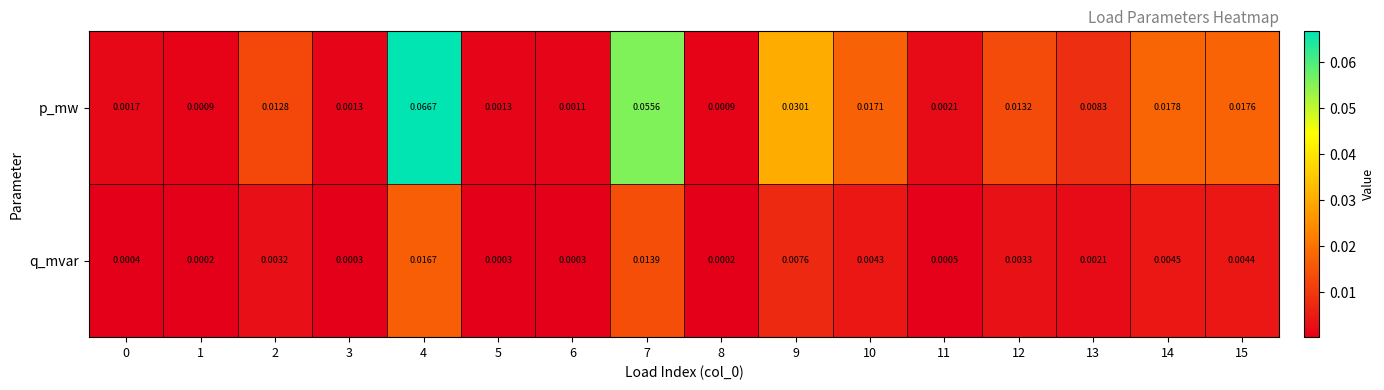

Which series has the largest total across all categories?

p_mw